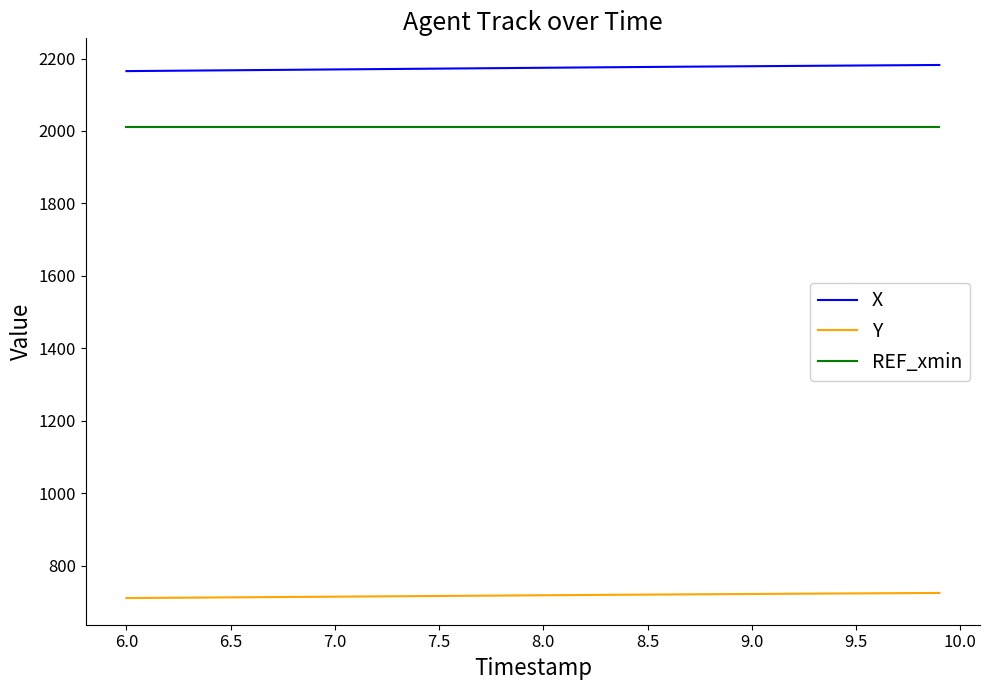

Rank the series by their maximum value, from highest to lowest.

X, REF_xmin, Y